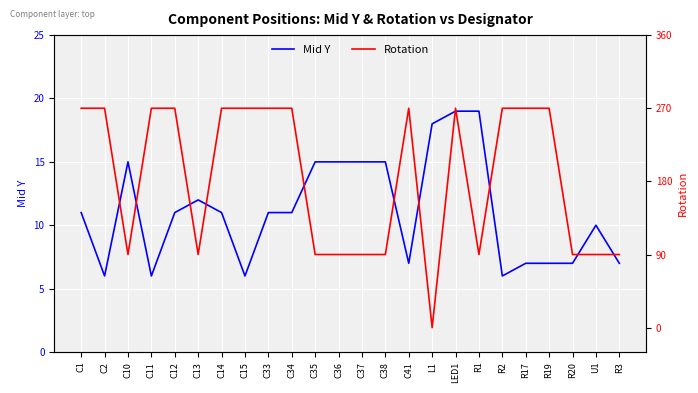

At which category is the sum across all series the highest?

LED1